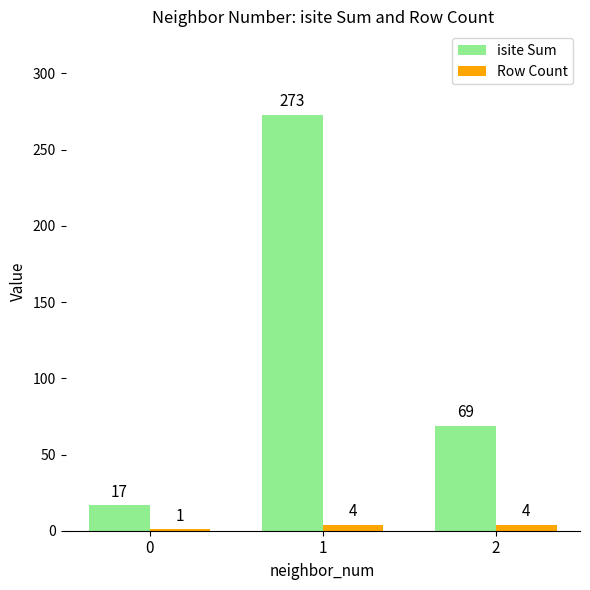

Is it true that Row Count equals 4 at 2?

True